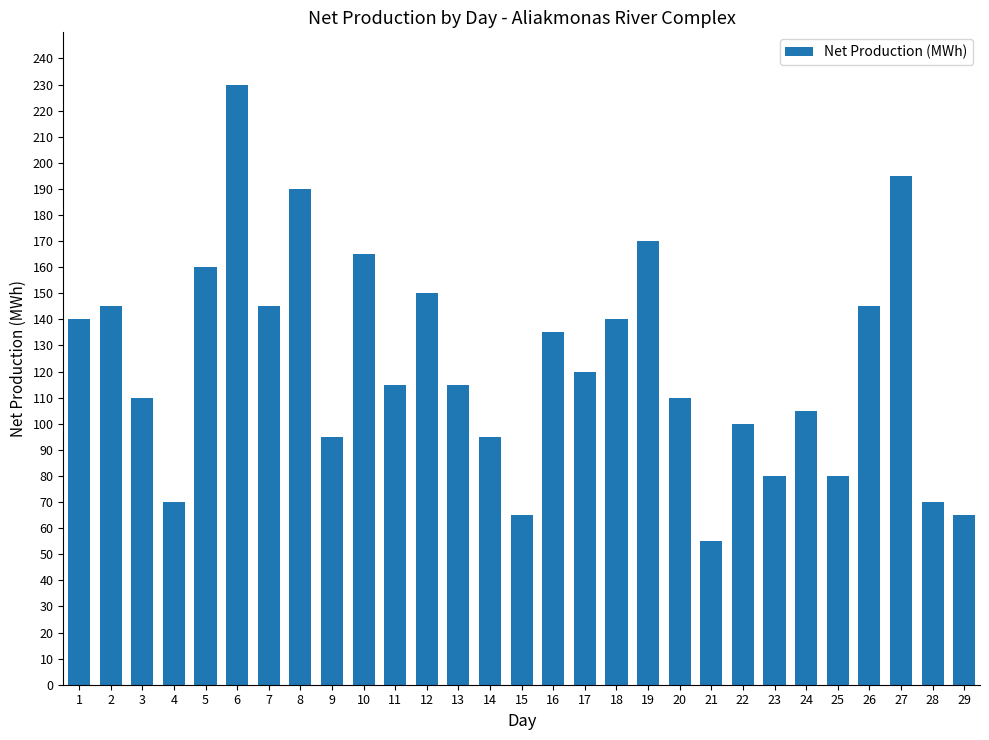

What is the difference between the values at 5 and 6?

70